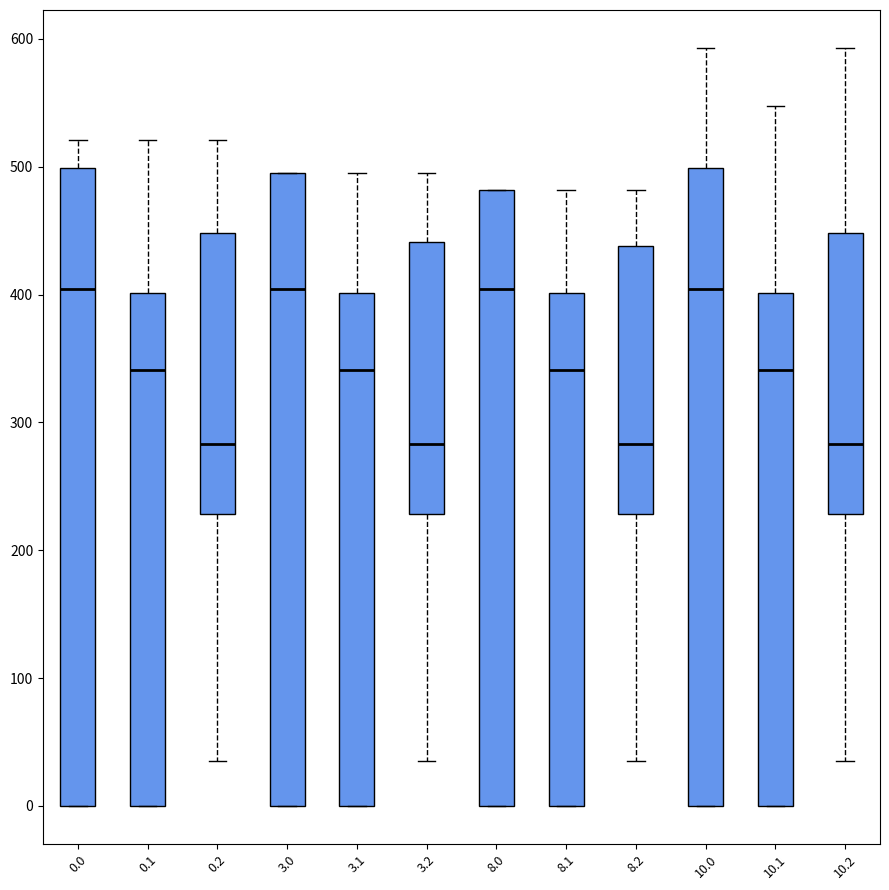

Where does the median line of the box at x = 0.0 sit on the y-axis? The values are not printed on the chart, so give them approximately, as read against the axis.

400